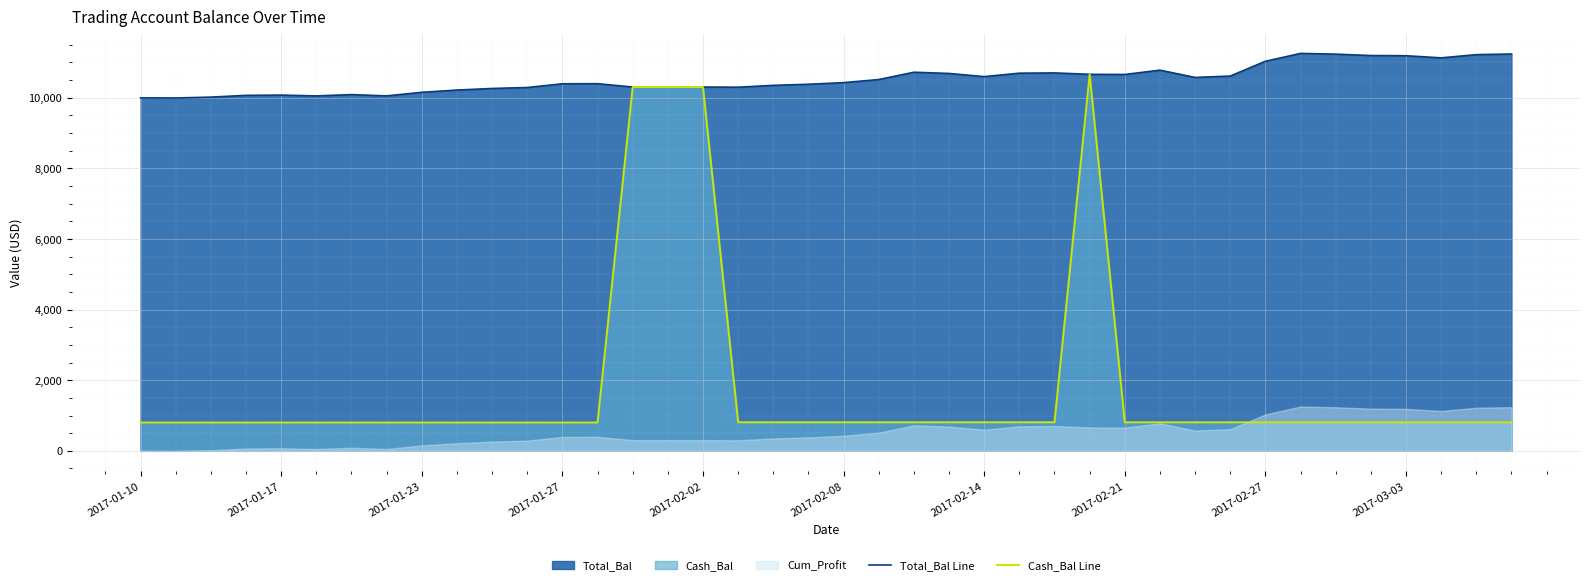

How many data points in Cash_Bal Line are above 808?

26